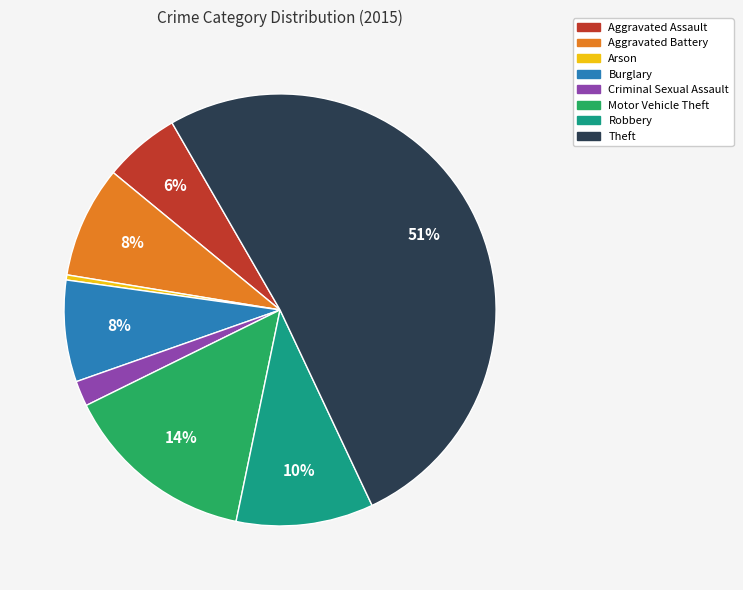

How many segments does this pie chart have?

8